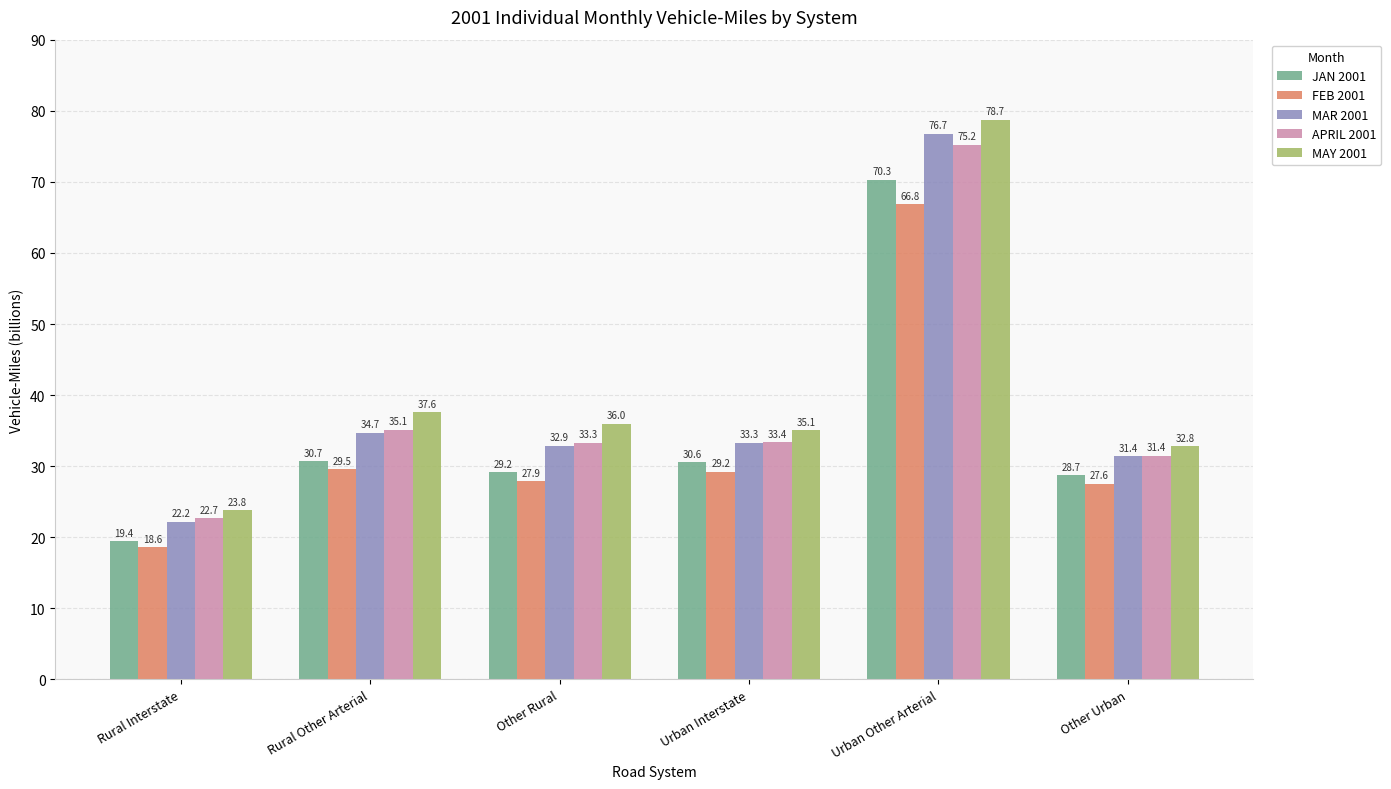

Rank the series by their maximum value, from highest to lowest.

MAY 2001, MAR 2001, APRIL 2001, JAN 2001, FEB 2001